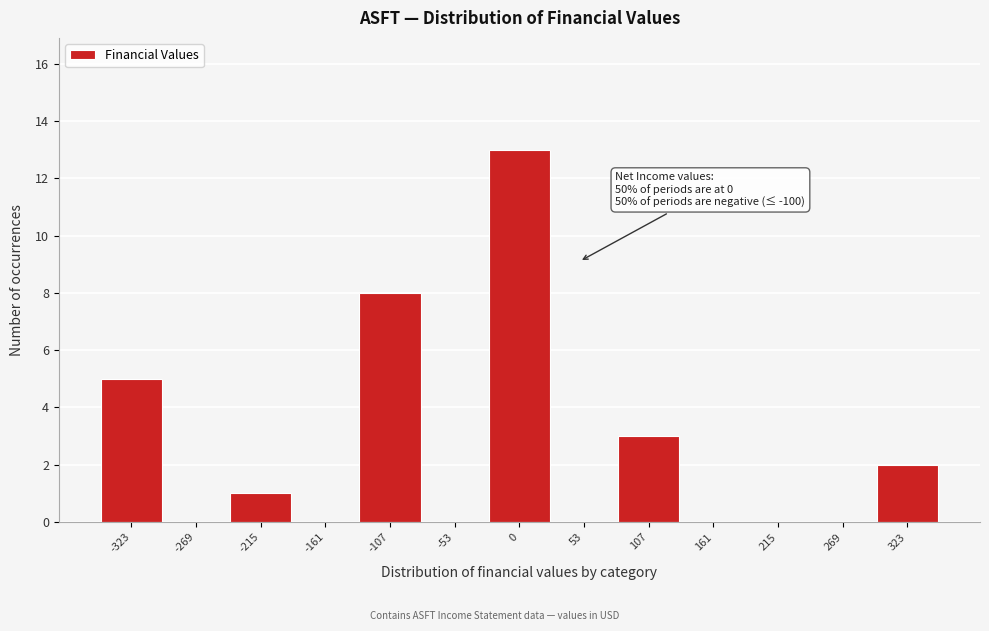

Over which range of the x-axis is the bar tallest?

-30 to 30